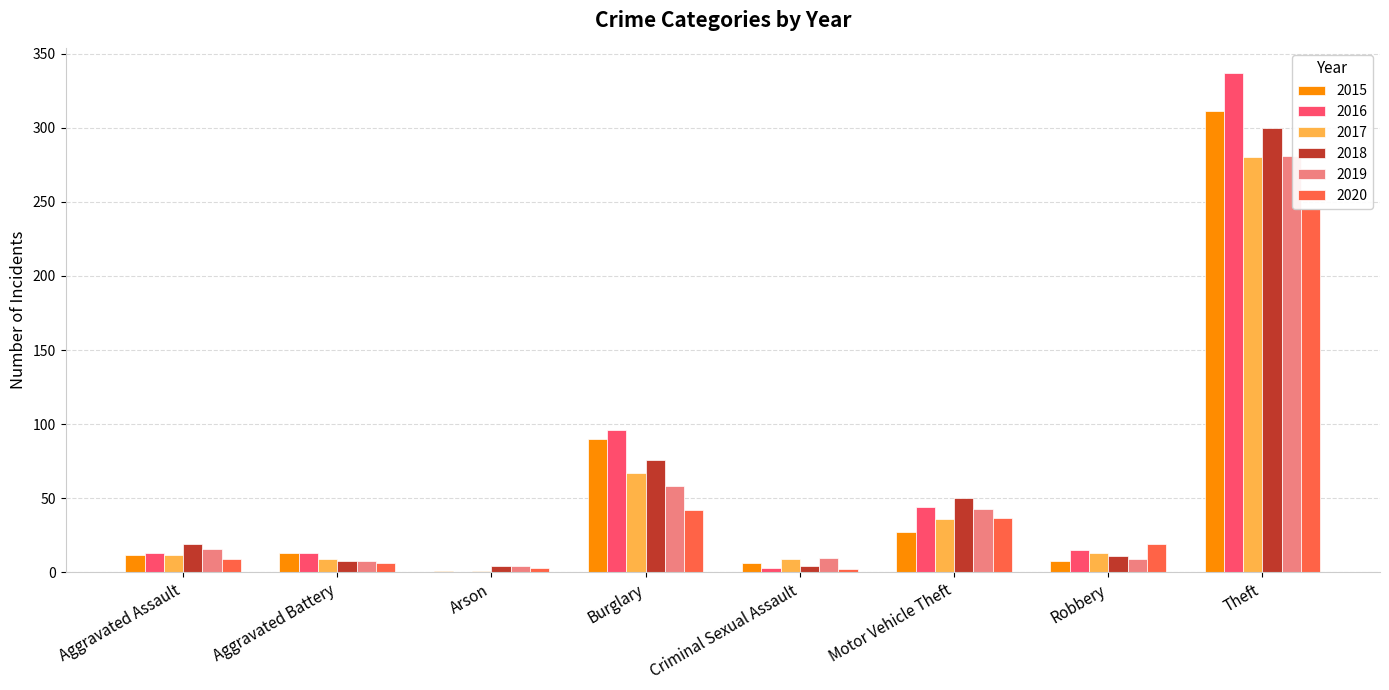

What is the greatest value displayed?

337